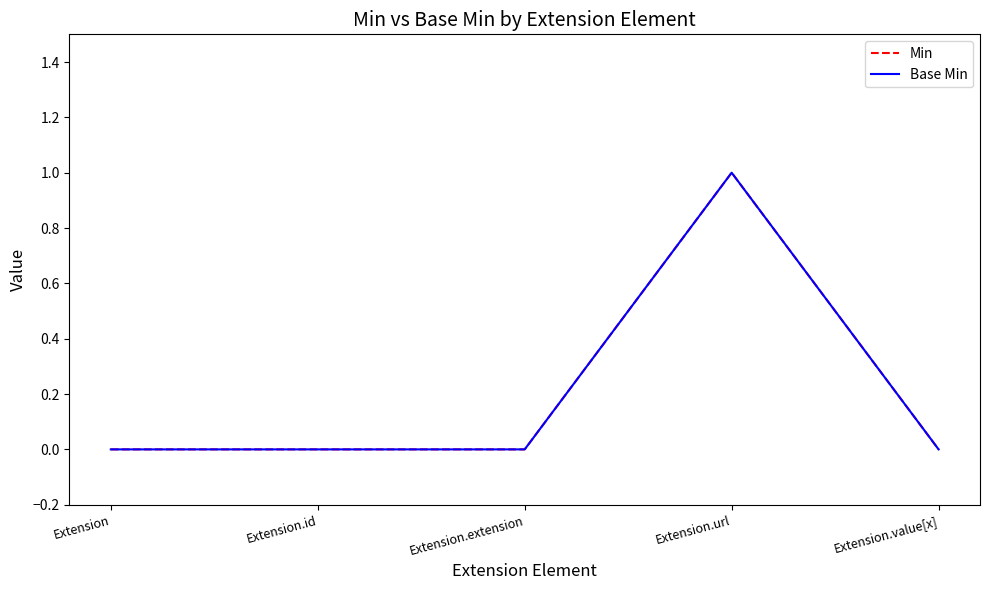

At how many categories does at least one series exceed 0?

1